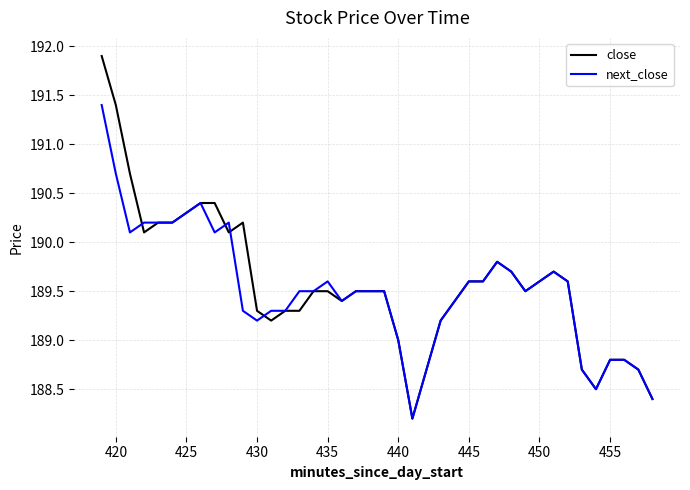

Rank the series by their maximum value, from lowest to highest.

next_close, close